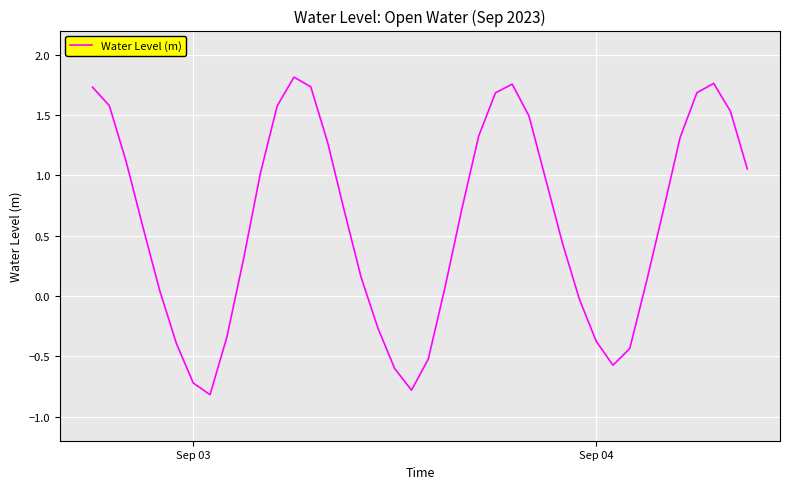

What is the minimum value shown in the chart?

-0.8